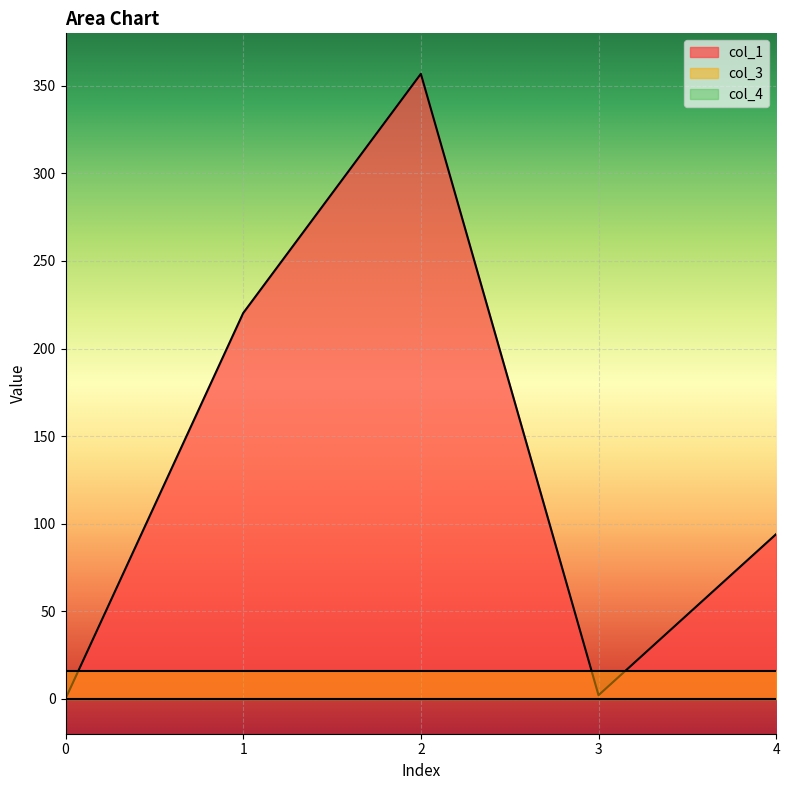

What is the difference between the col_1 values at 0 and 3?

2.0